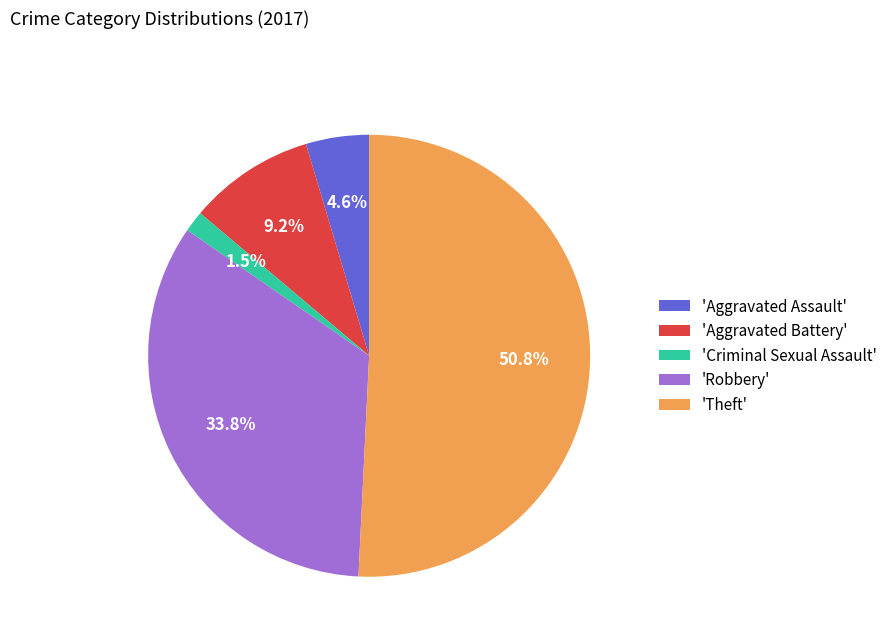

Which slice is the largest?

'Theft'